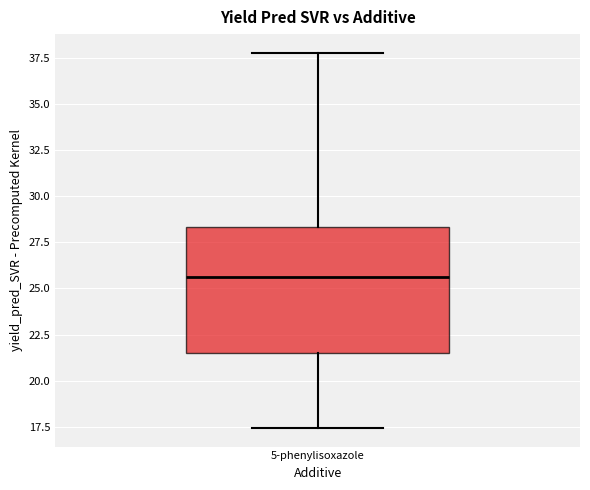

Read this box plot against the y-axis: the position of the median line, the range covered by the box, and the ends of both whiskers. The values are not printed on the chart, so give them approximately, as read against the axis.

median 25.5, box 21.5 to 28.5, whiskers 17.5 to 38.0